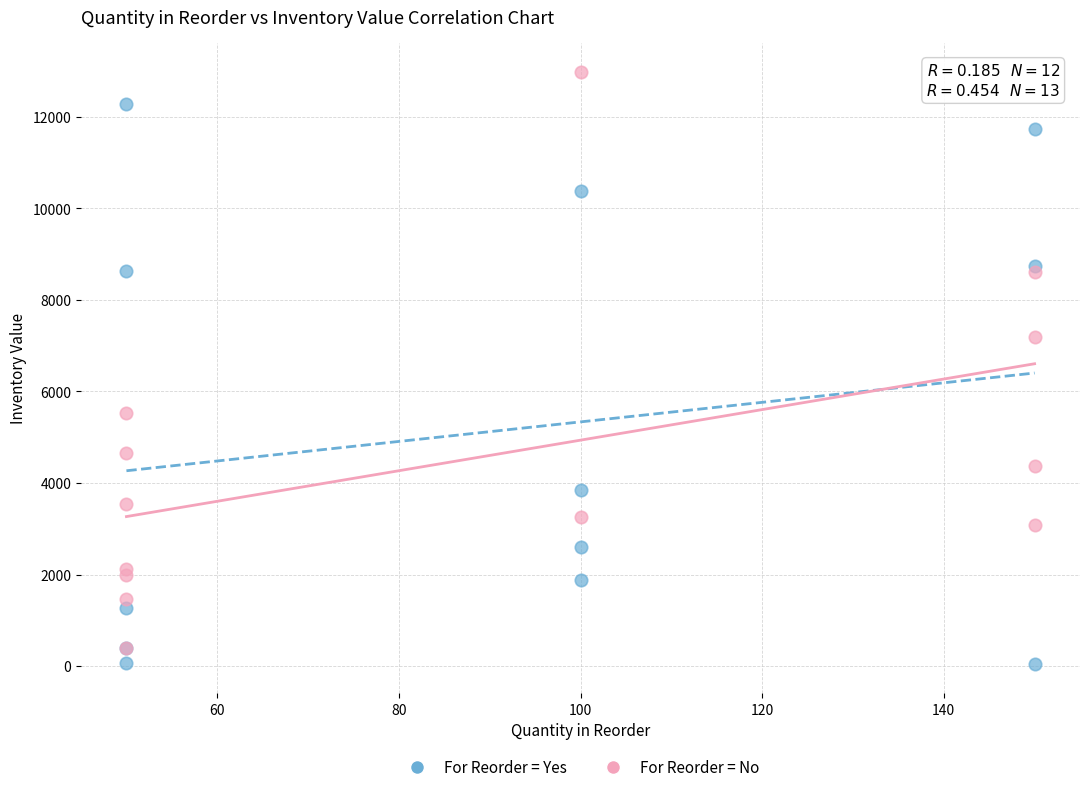

Which series contains the highest Y value?

For Reorder = No